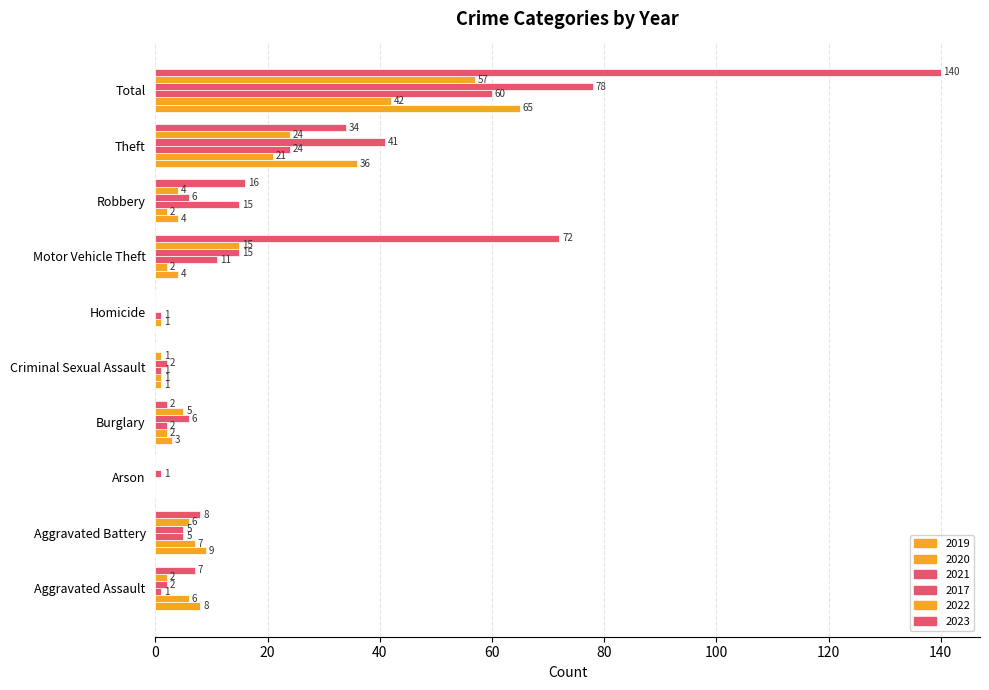

What is the spread (max minus min) of values at Theft?

20